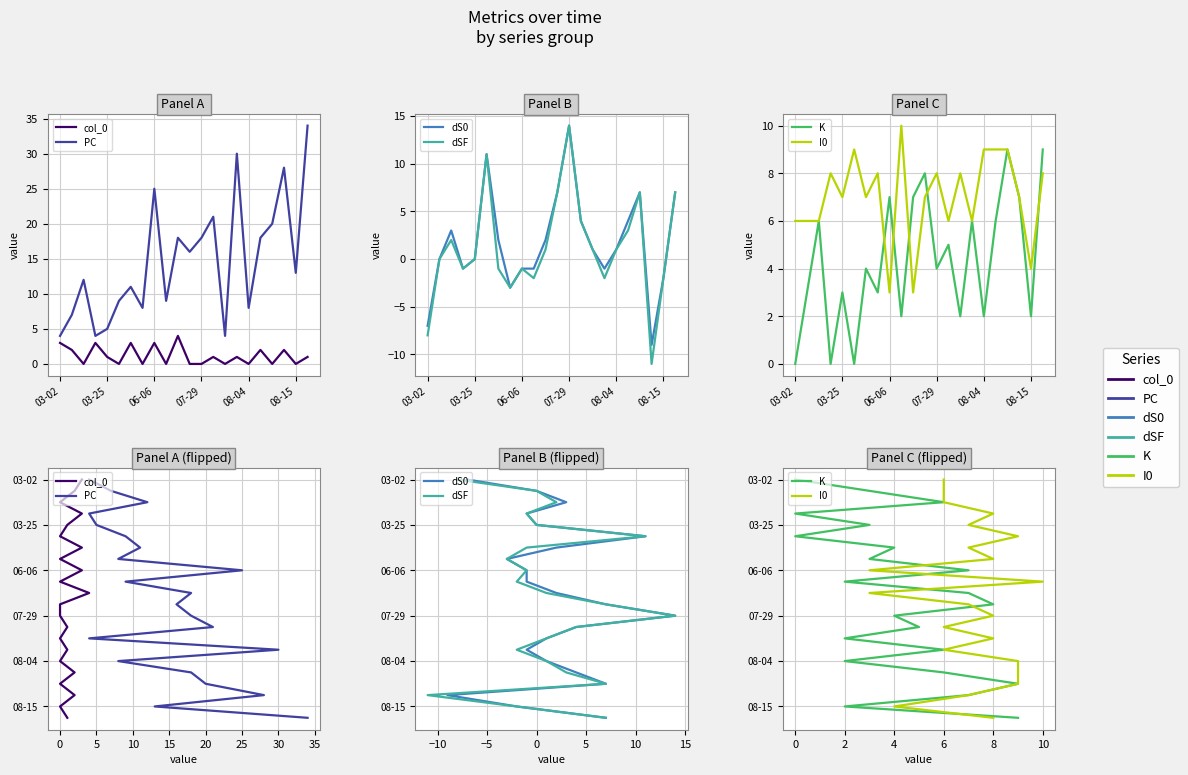

Which series has the largest total across all categories?

col_0